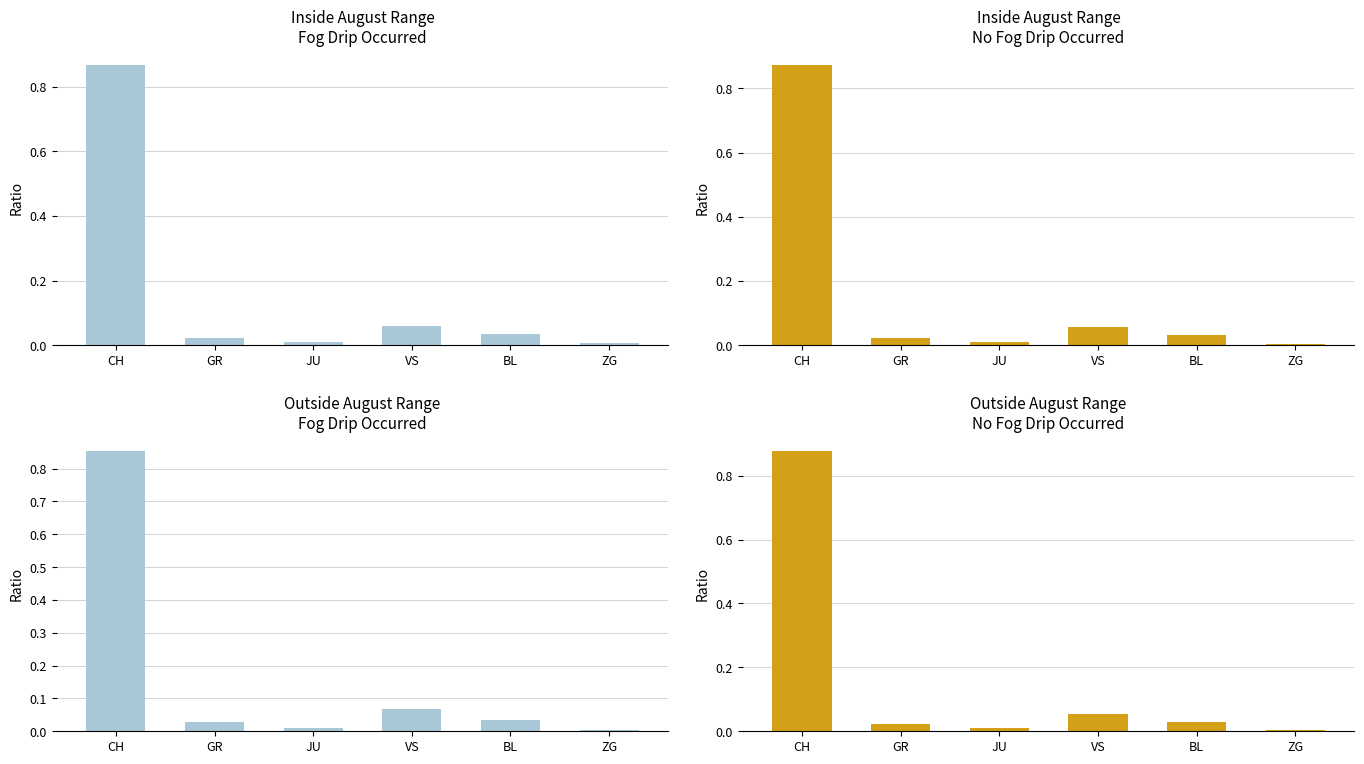

What is the difference between the second highest and minimum values in the Inside August Range
No Fog Drip Occurred series?

0.1